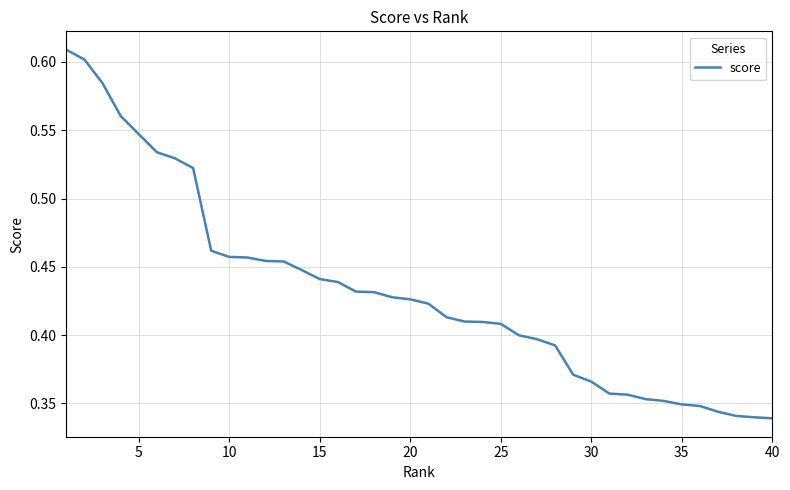

The chart shows a value of 0.1 at 40. True or false?

False